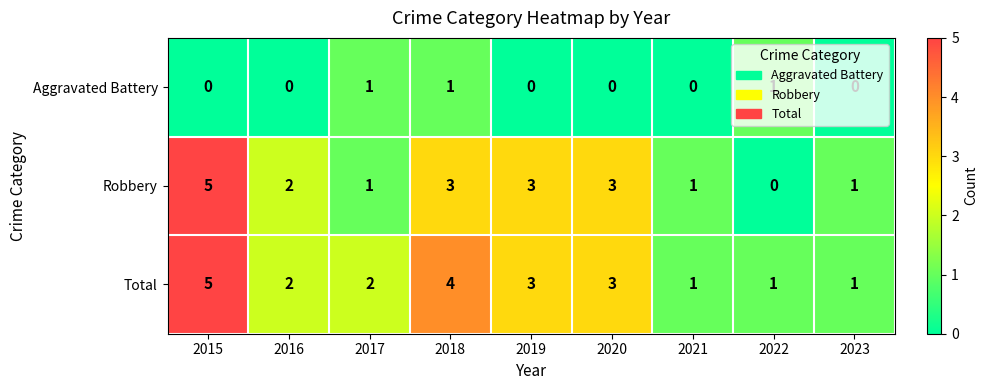

Count the Total values in the range 1 to 3.

7